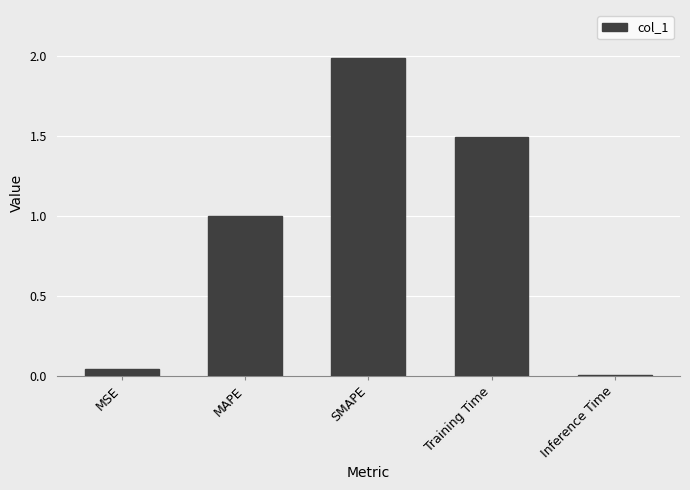

What is the sum of the values at MSE and SMAPE?

2.0